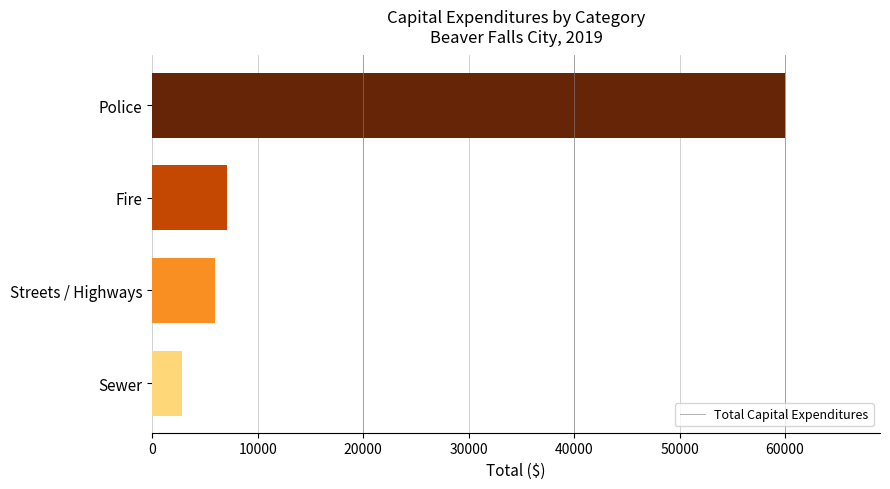

What is the minimum value shown in the chart?

2811